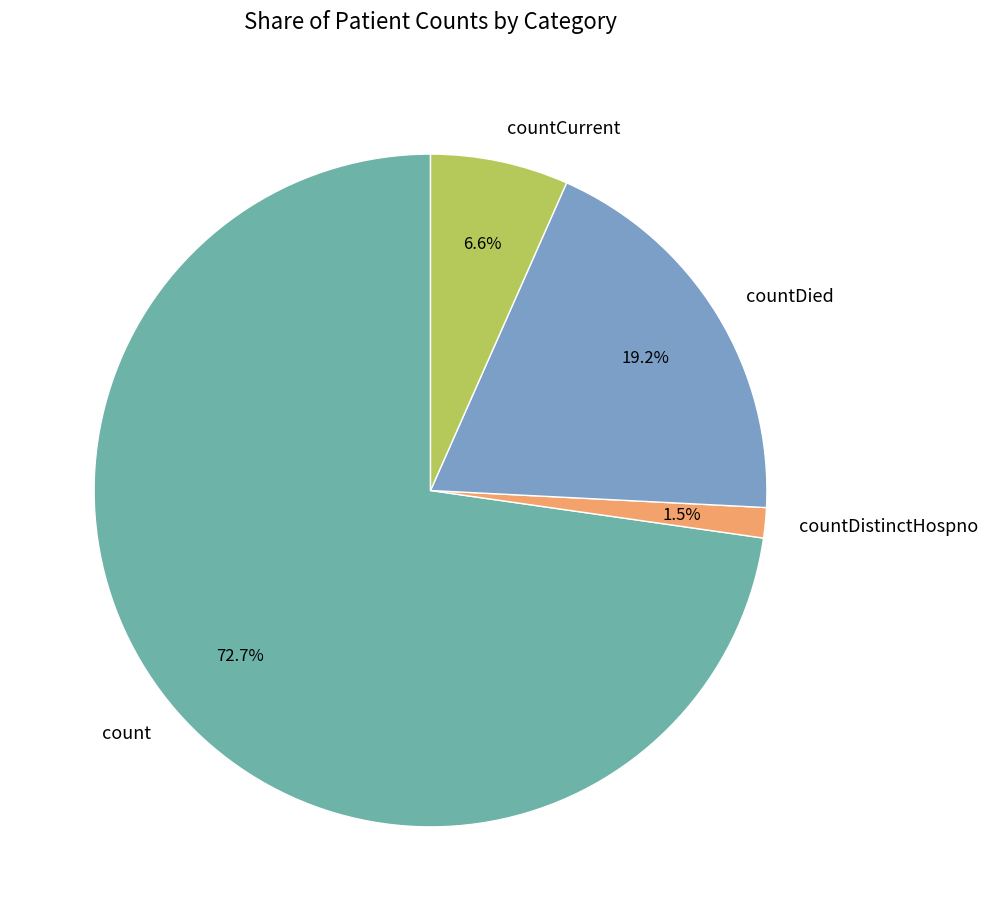

What percentage is the countCurrent slice, to the nearest percent?

7%